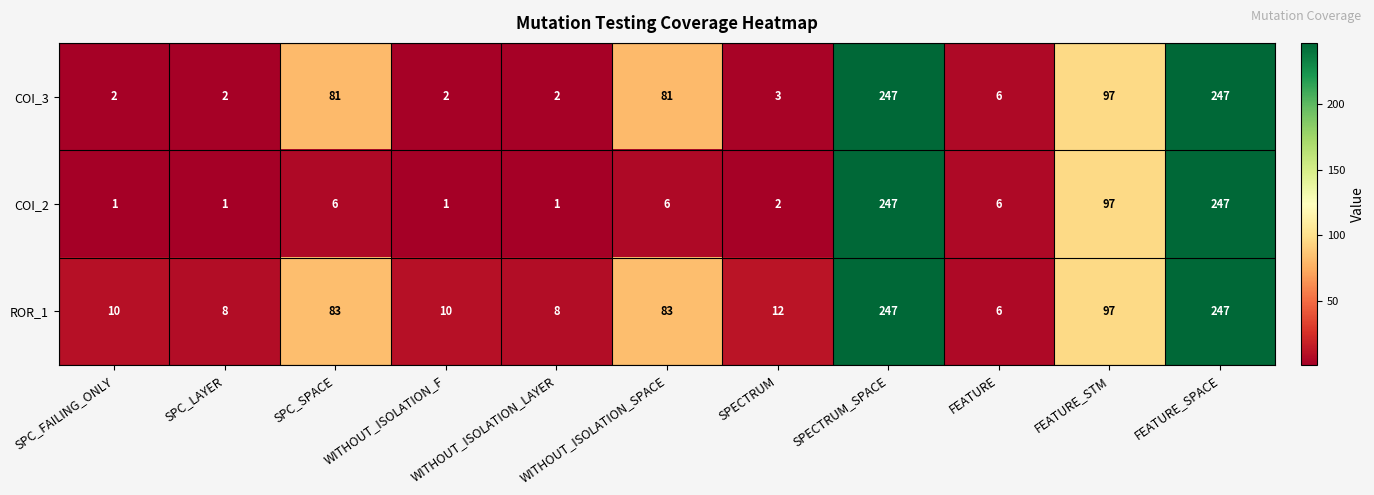

The COI_3 series shows 81 at WITHOUT_ISOLATION_SPACE. True or false?

True